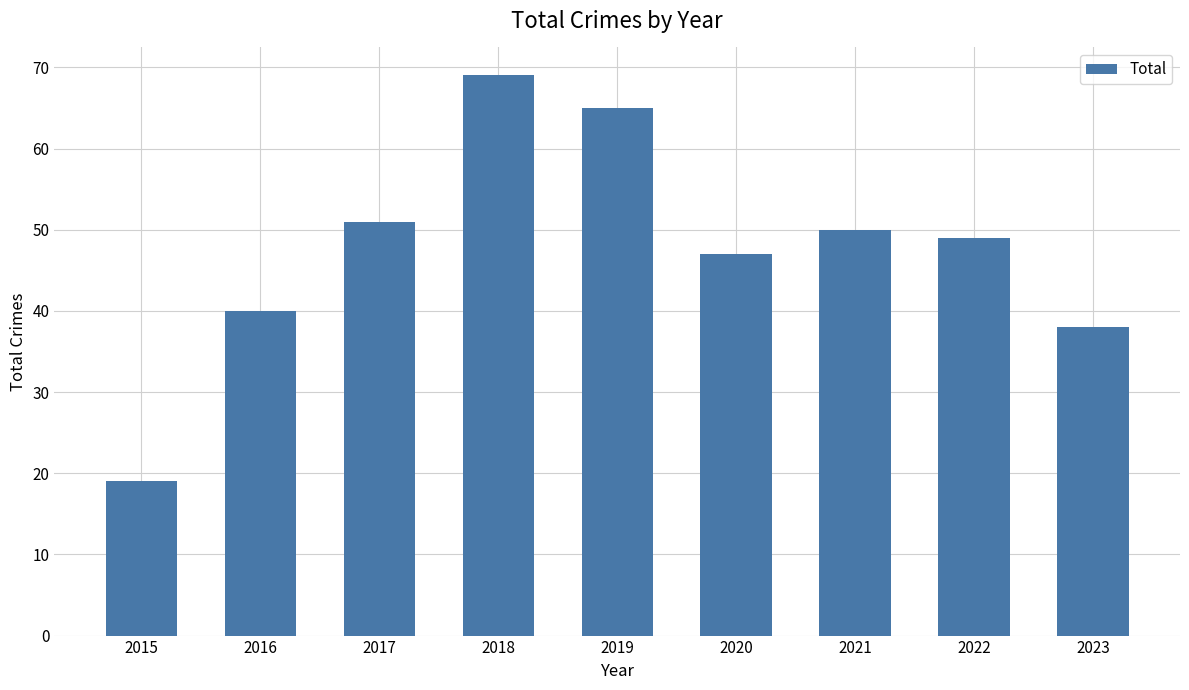

What is the value of the 3rd bar from the left?

51